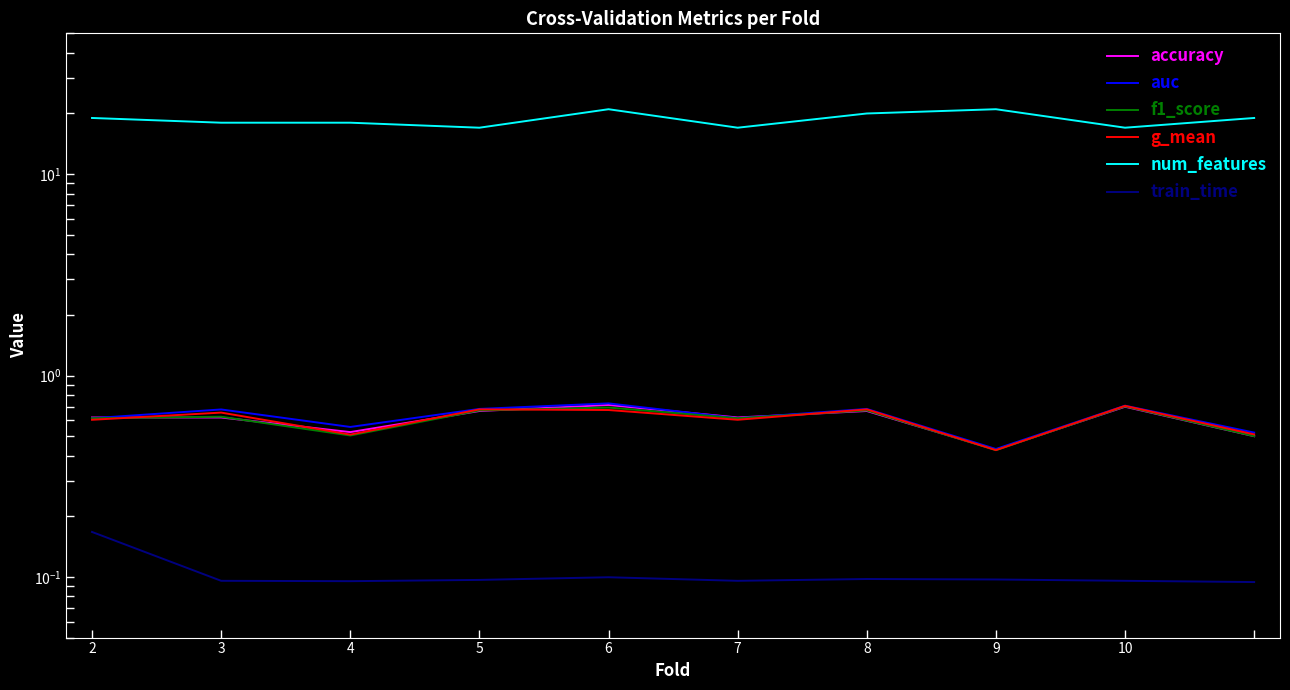

What is the value of the auc point at the 5th from the left?

0.7